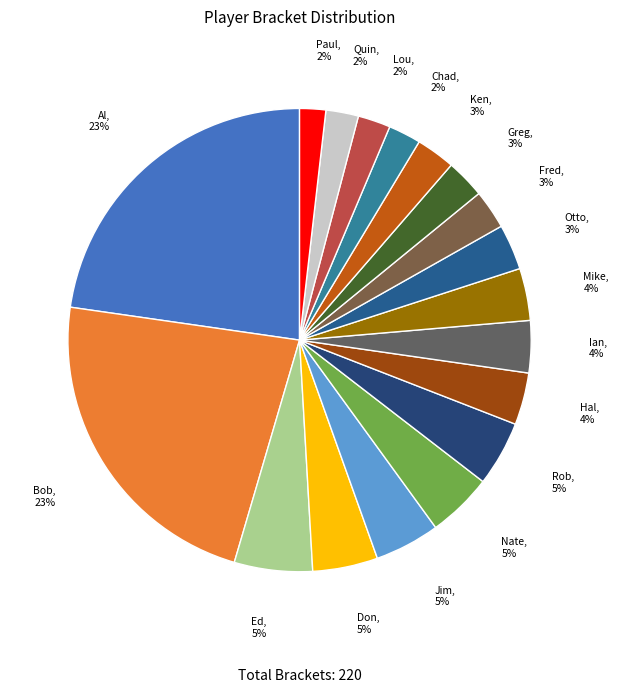

How many segments does this pie chart have?

18